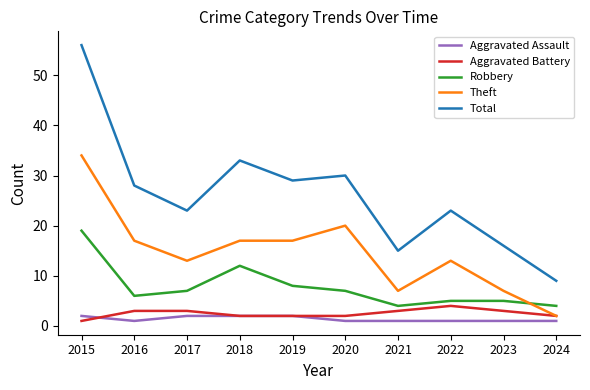

Reading left to right, extract all data points from this chart.

Aggravated Assault: 2015=2	2016=1	2017=2	2018=2	2019=2	2020=1	2021=1	2022=1	2023=1	2024=1
Aggravated Battery: 2015=1	2016=3	2017=3	2018=2	2019=2	2020=2	2021=3	2022=4	2023=3	2024=2
Robbery: 2015=19	2016=6	2017=7	2018=12	2019=8	2020=7	2021=4	2022=5	2023=5	2024=4
Theft: 2015=34	2016=17	2017=13	2018=17	2019=17	2020=20	2021=7	2022=13	2023=7	2024=2
Total: 2015=56	2016=28	2017=23	2018=33	2019=29	2020=30	2021=15	2022=23	2023=16	2024=9